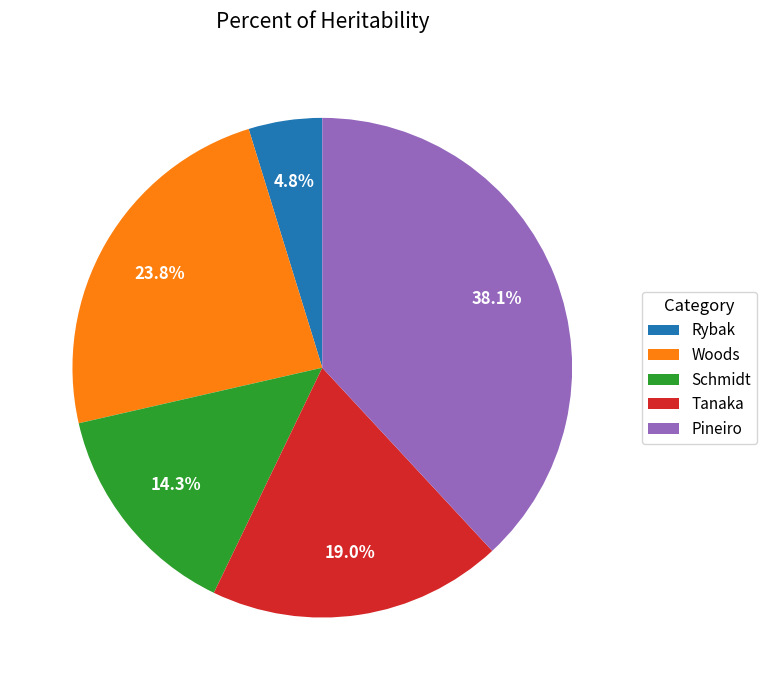

How much of the chart is everything except Pineiro?

61.9%